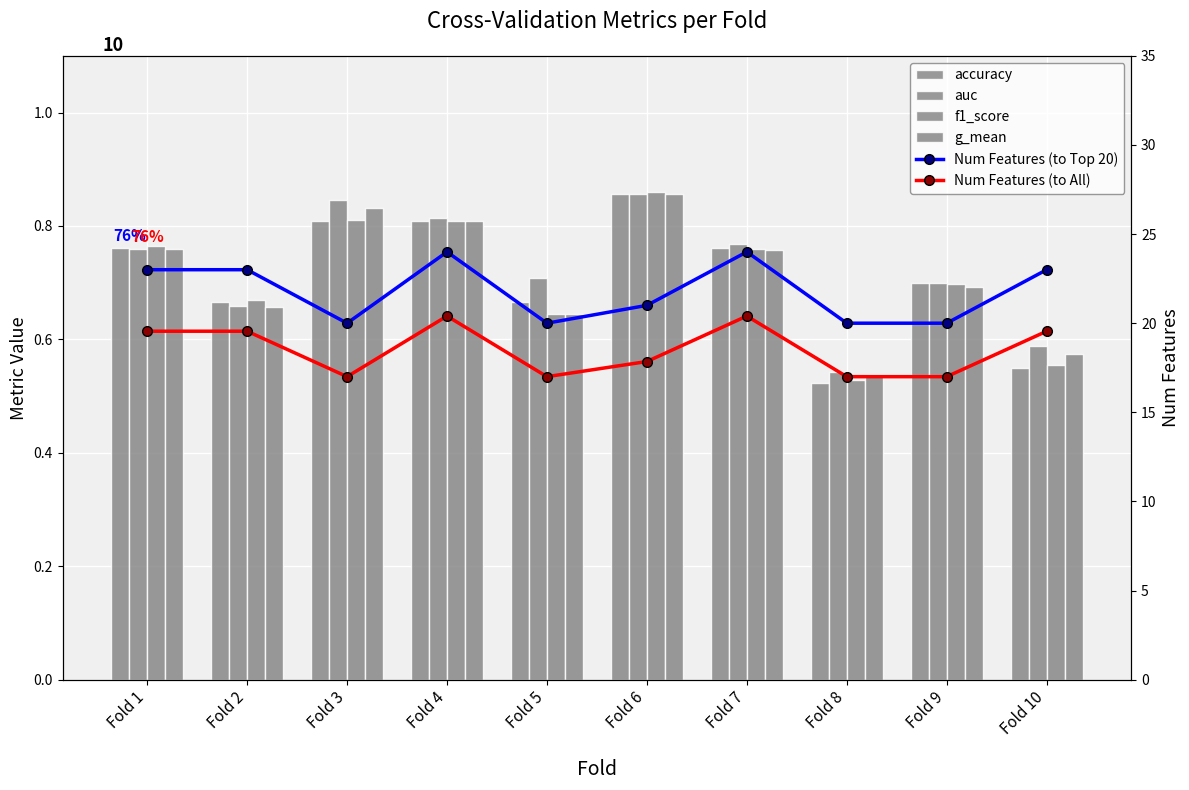

Which series has the largest range (max minus min)?

Num Features (to Top 20)